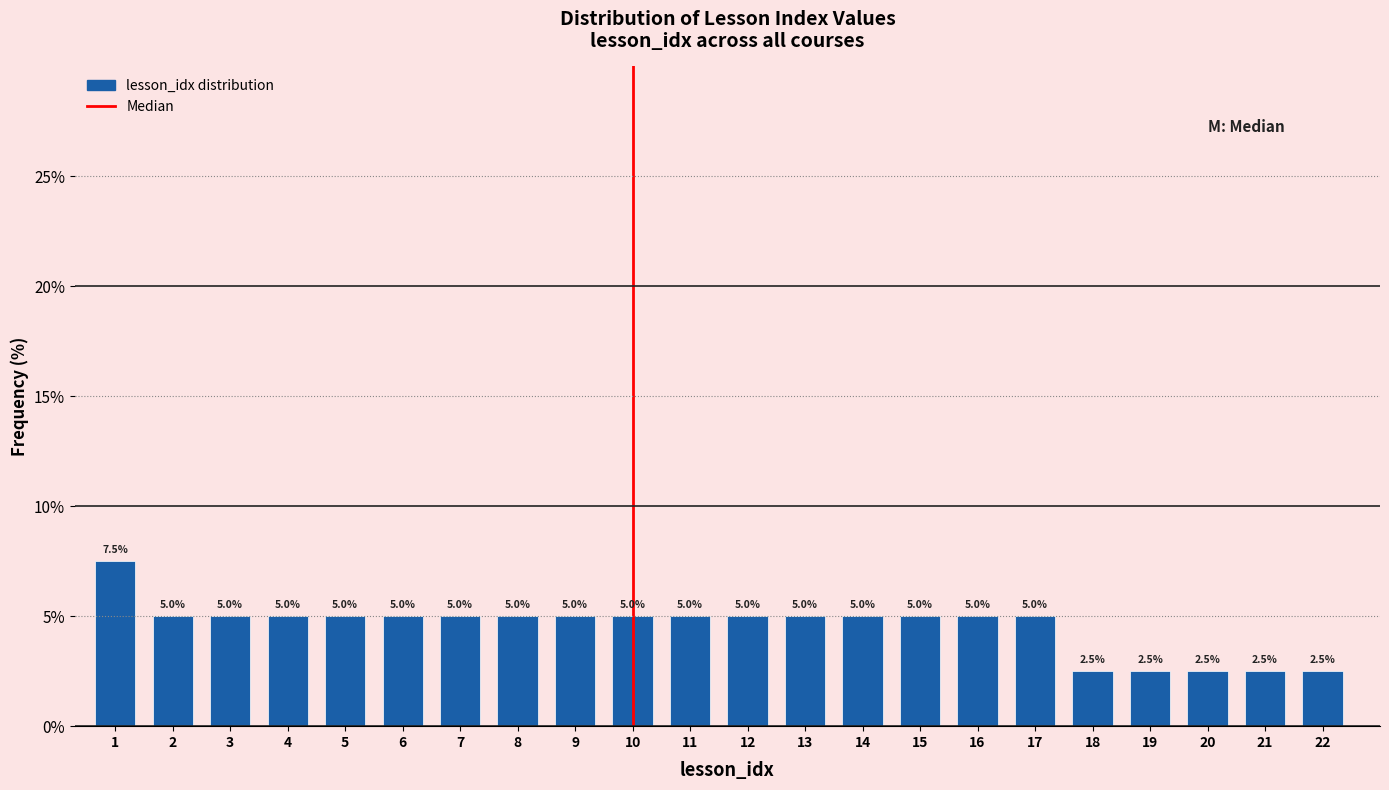

Reading left to right, list all the values displayed in this chart.

7.5	5.0	5.0	5.0	5.0	5.0	5.0	5.0	5.0	5.0	5.0	5.0	5.0	5.0	5.0	5.0	5.0	2.5	2.5	2.5	2.5	2.5